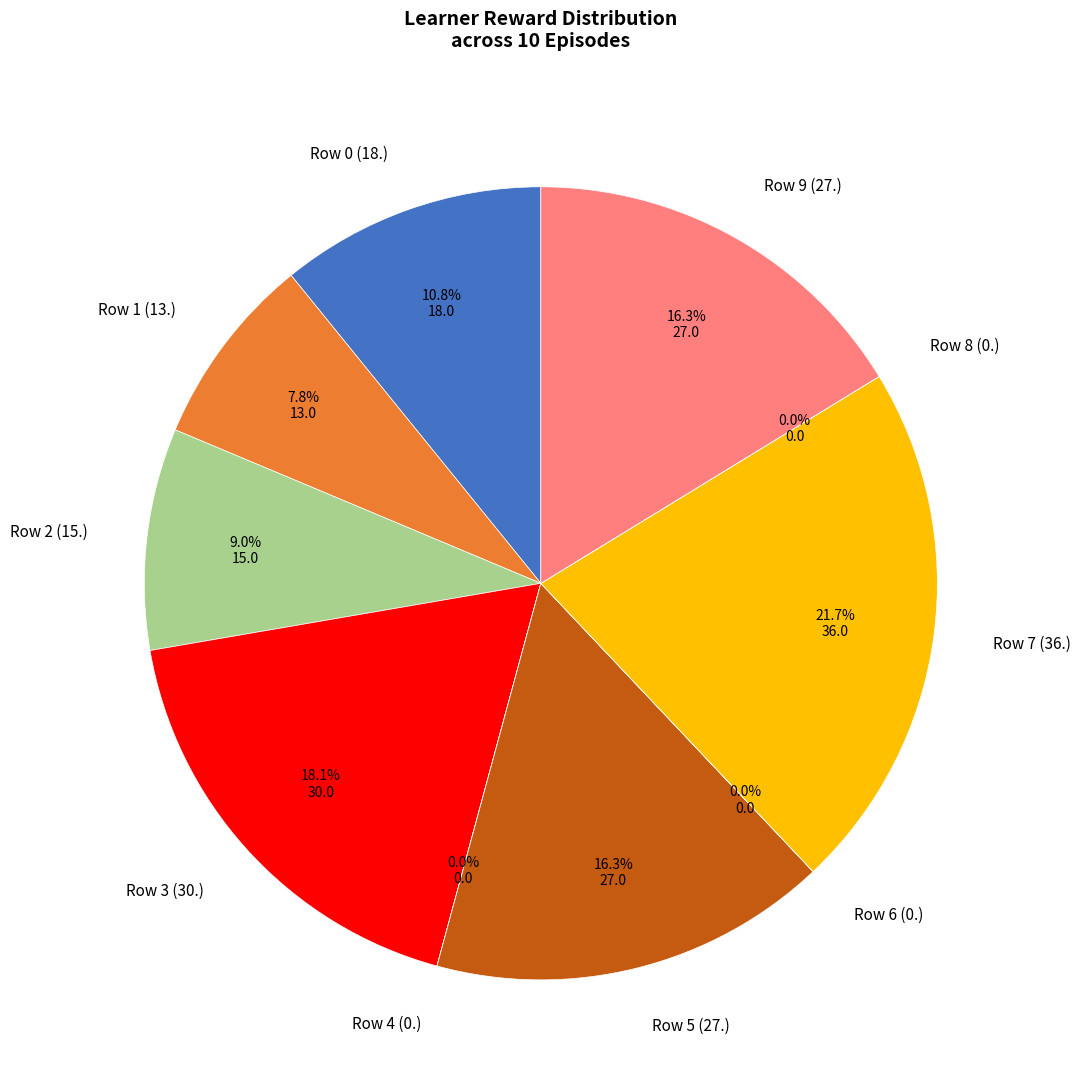

Is there any slice that represents more than half of the pie?

No